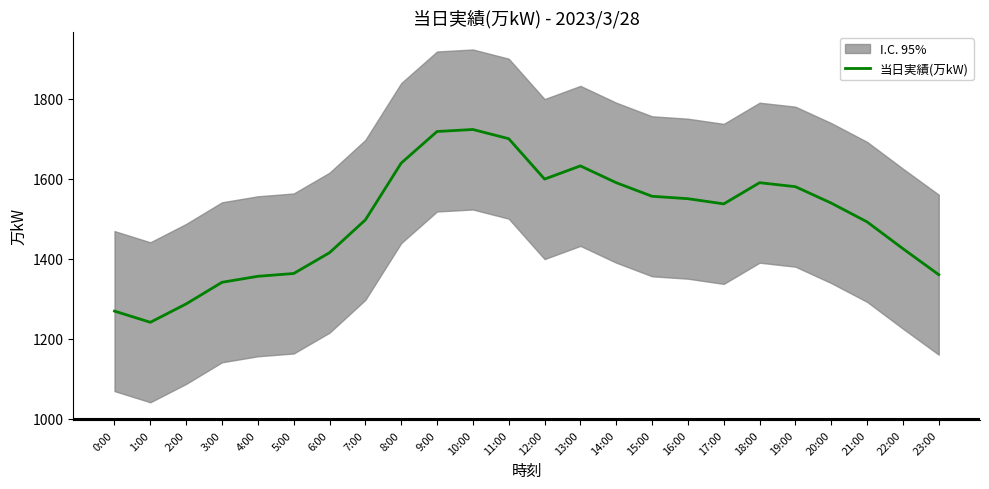

What is the value of the 4th point from the left?

1341